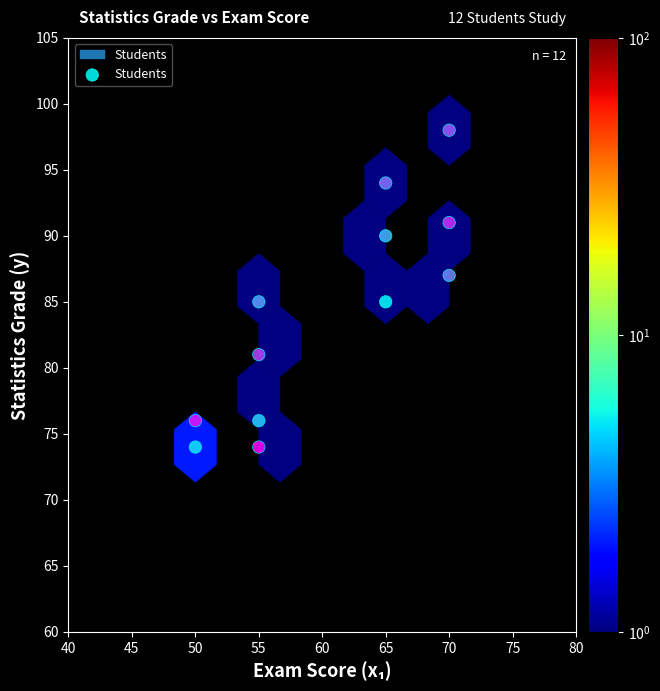

What is the range of X values (max minus min)?

20